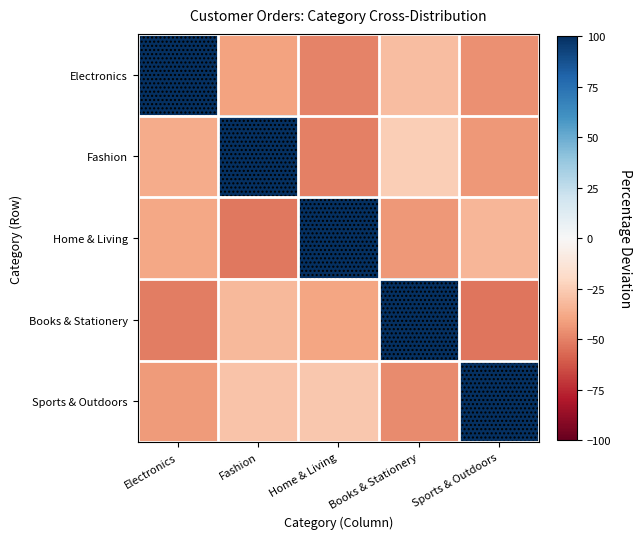

Between Home & Living and Sports & Outdoors, which is larger?

Sports & Outdoors